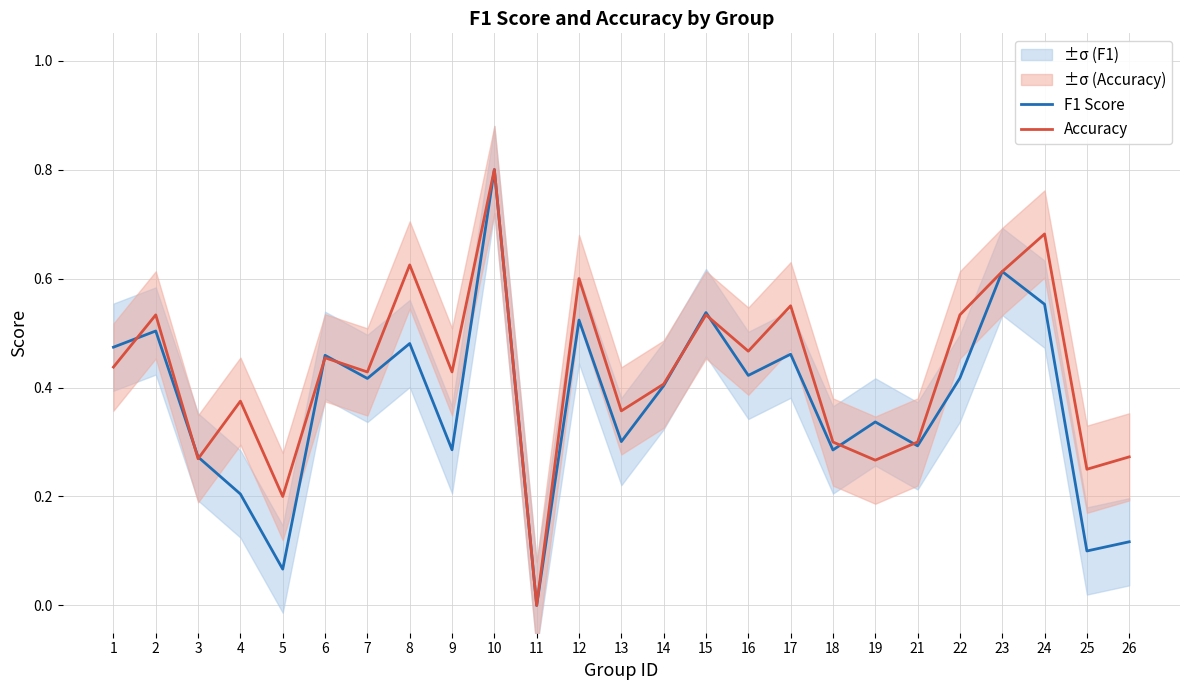

At which label does F1 Score reach its peak?

10